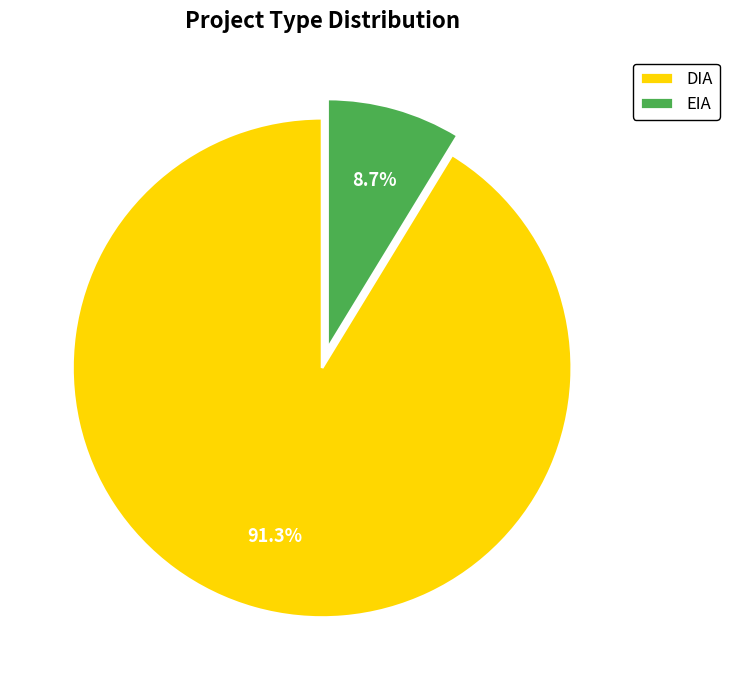

Count the number of slices in the pie.

2